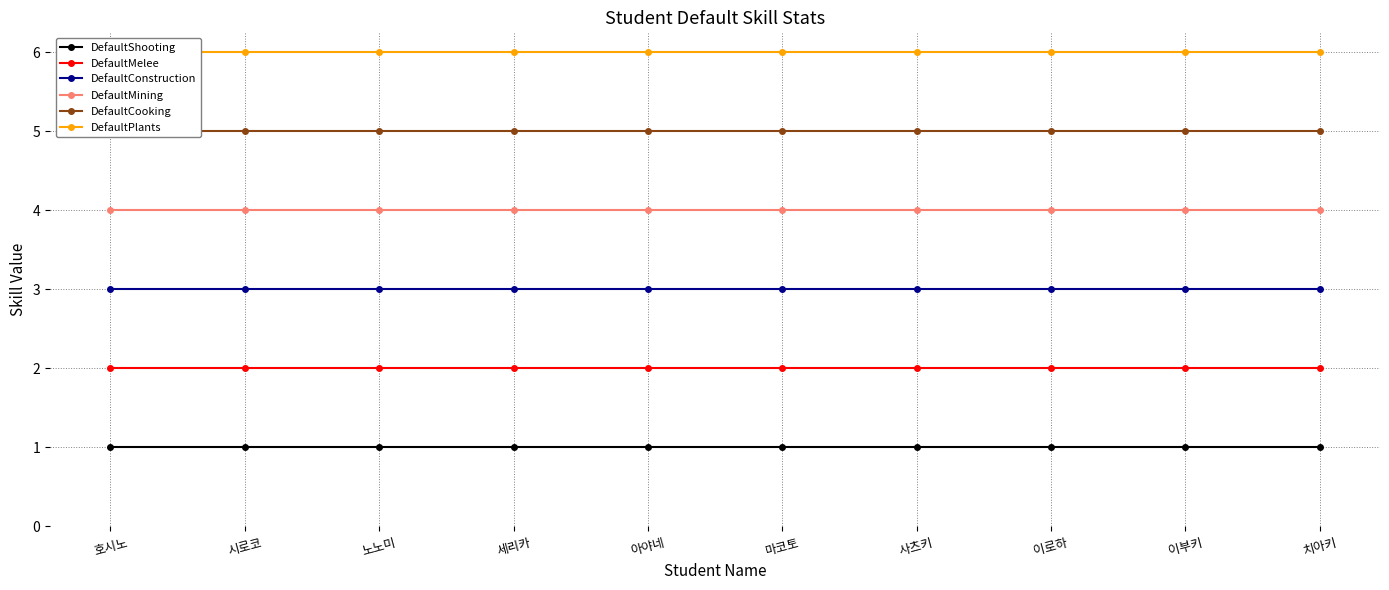

What is the label of the 10th point from the right?

호시노